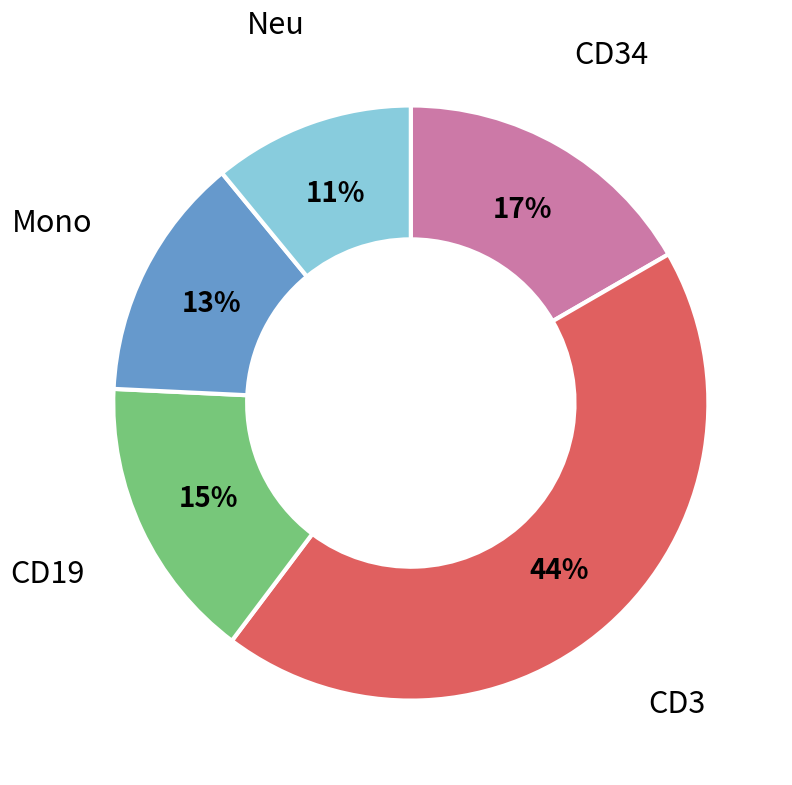

To the nearest percent, what is the average slice percentage?

20%